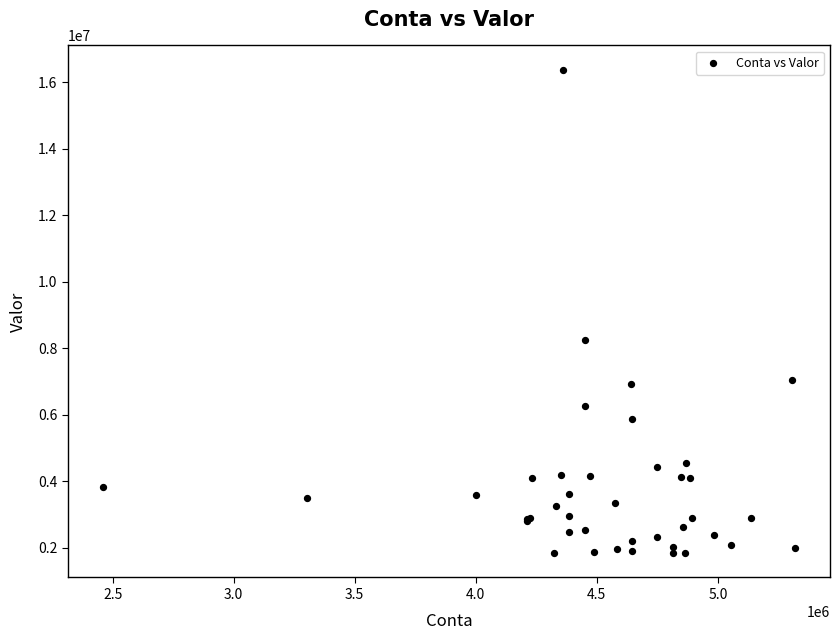

What Y value in the scatter plot is closest to 9108353?

8243137.6